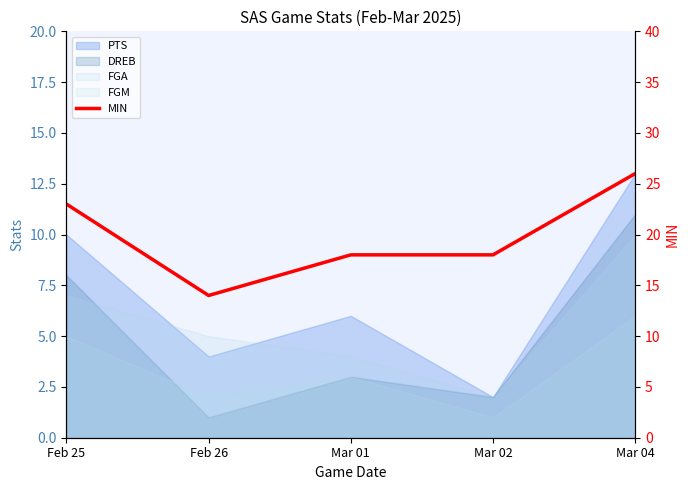

Reading left to right, extract all data points from this chart.

Feb 25=23	Feb 26=14	Mar 01=18	Mar 02=18	Mar 04=26